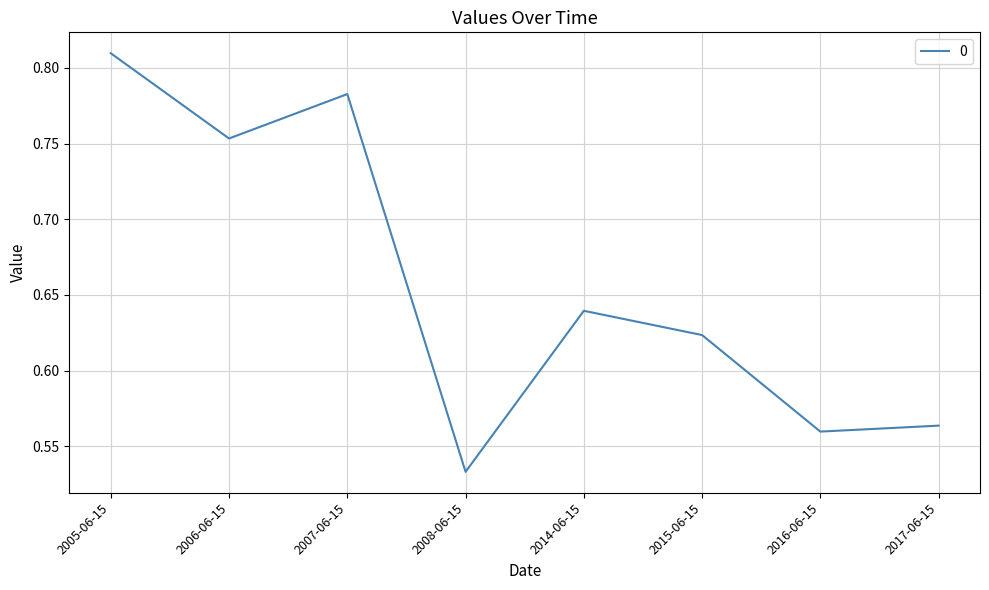

What position from the right is 2016-06-15?

2